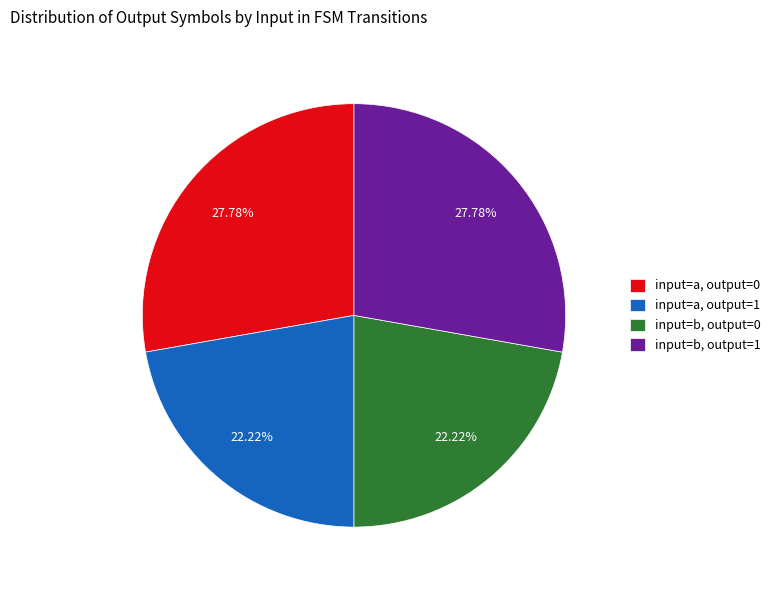

To the nearest percent, what is the difference between the largest and smallest slice percentages?

6%